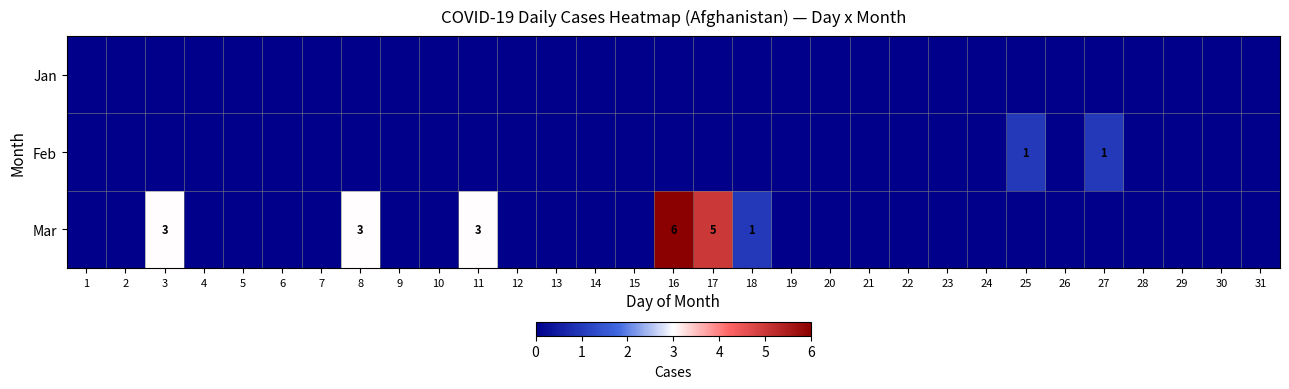

True or false: Mar has a value of 2 at 11.

False